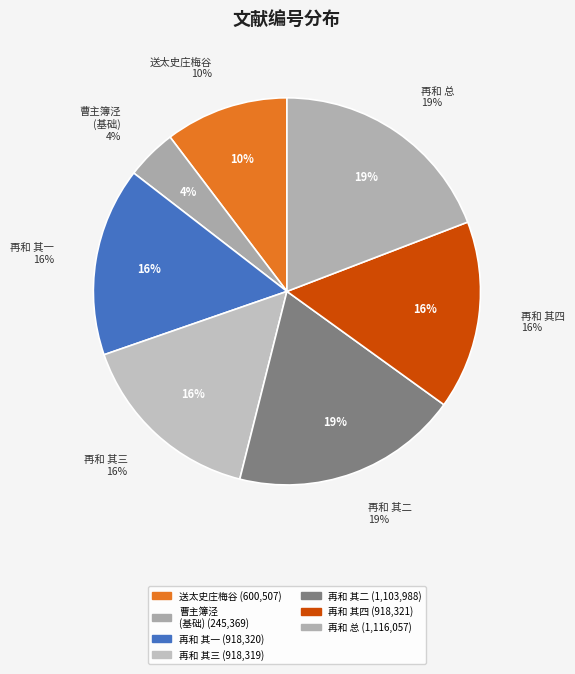

Does 曹主簿泾自卜寿藏追范石湖韵谨依虚谷使君例各一再和 represent more than half of the total?

No